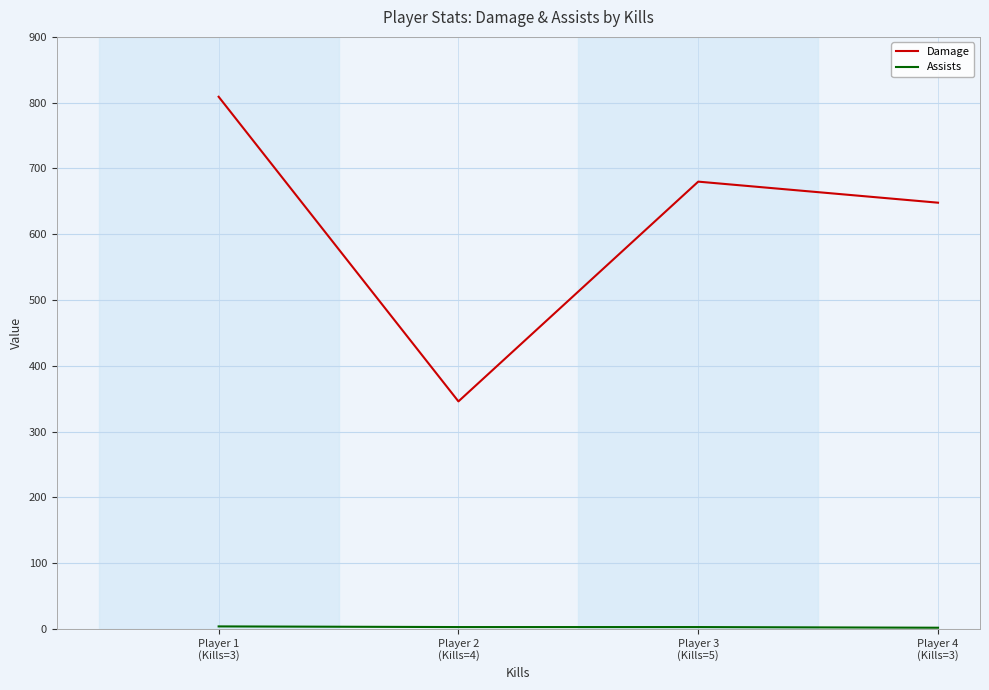

Which series has the largest range (max minus min)?

Damage